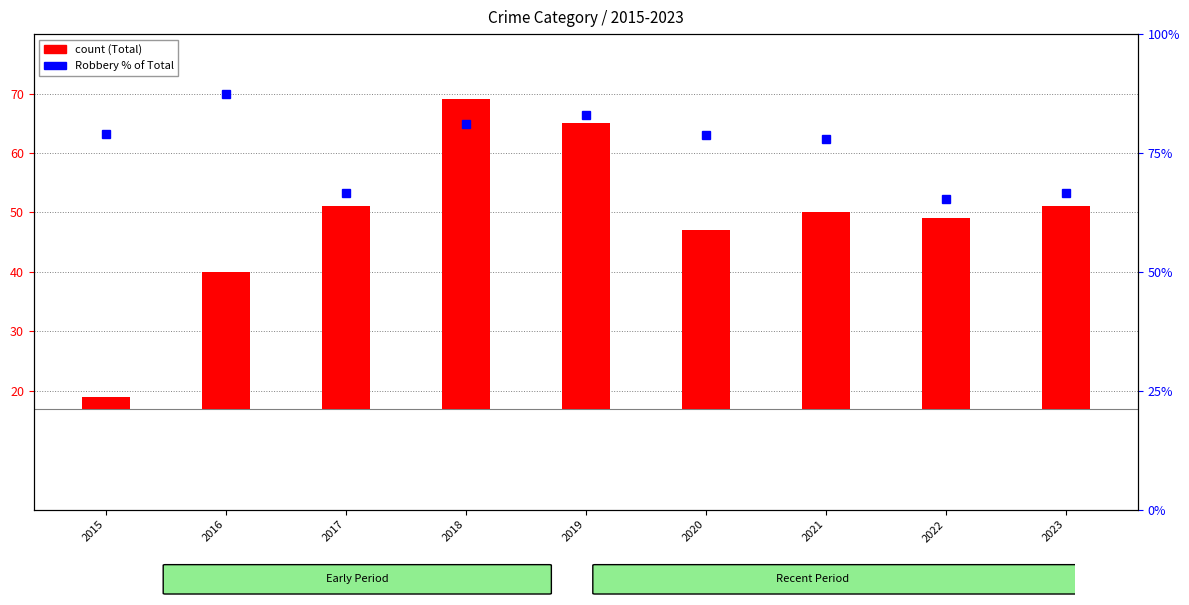

What is the sum of the Robbery % of Total values at 2022 and 2021?

143.3